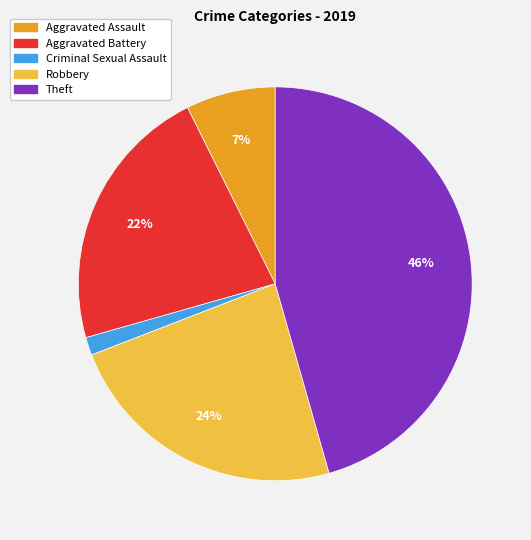

To the nearest percent, what is the average slice percentage?

20%